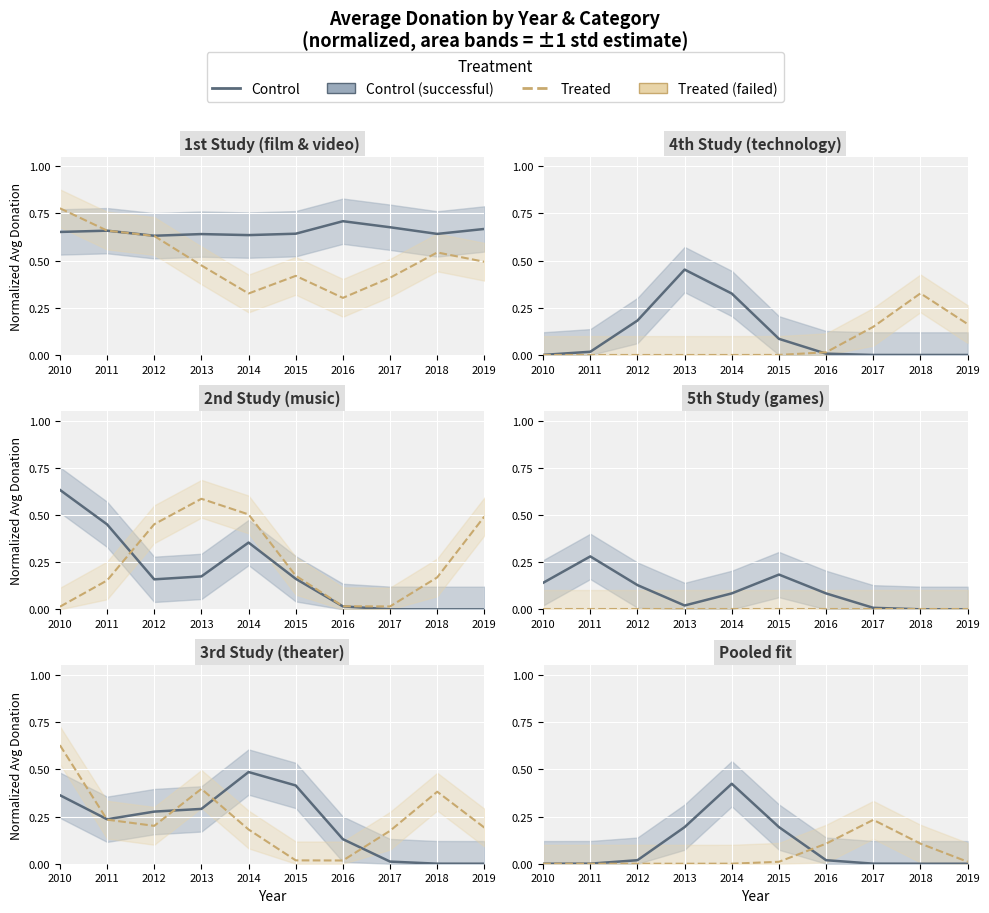

How many data points in Control are above 0?

7